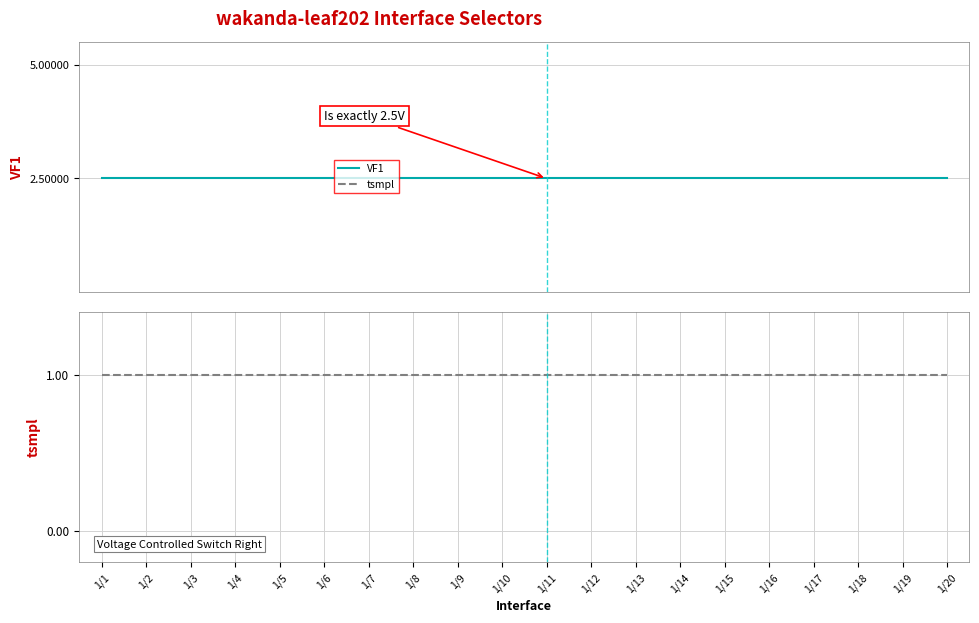

True or false: VF1 and tsmpl cross at least once.

False